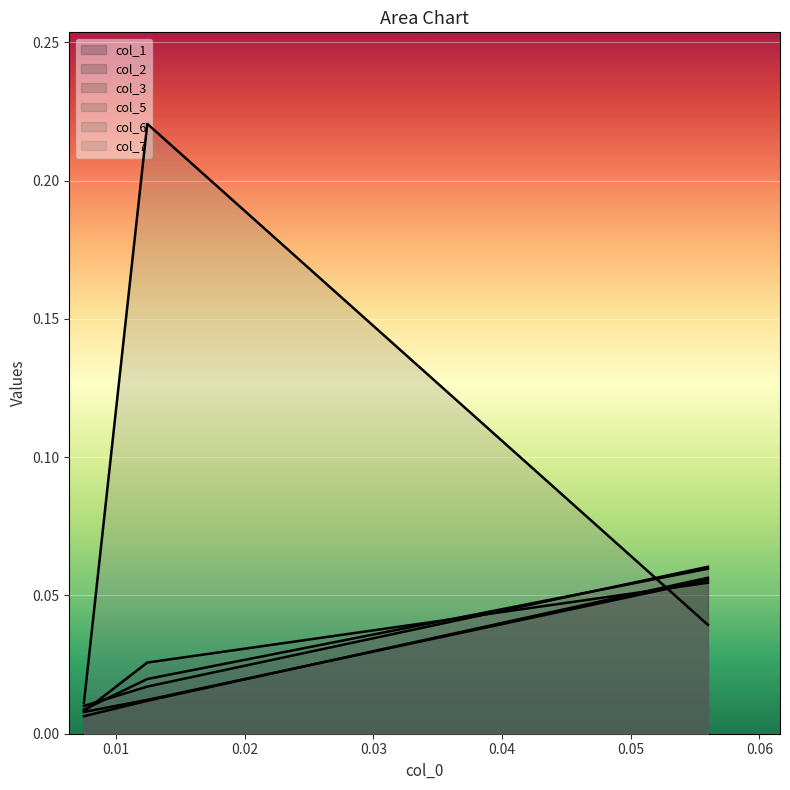

Reading left to right, transcribe all the data shown in this chart.

col_1: col_0=0.0	col_1=0.0	col_2=0.1
col_2: col_0=0.0	col_1=0.0	col_2=0.1
col_3: col_0=0.0	col_1=0.0	col_2=0.1
col_5: col_0=0.0	col_1=0.0	col_2=0.1
col_6: col_0=0.0	col_1=0.0	col_2=0.1
col_7: col_0=0.0	col_1=0.2	col_2=0.0